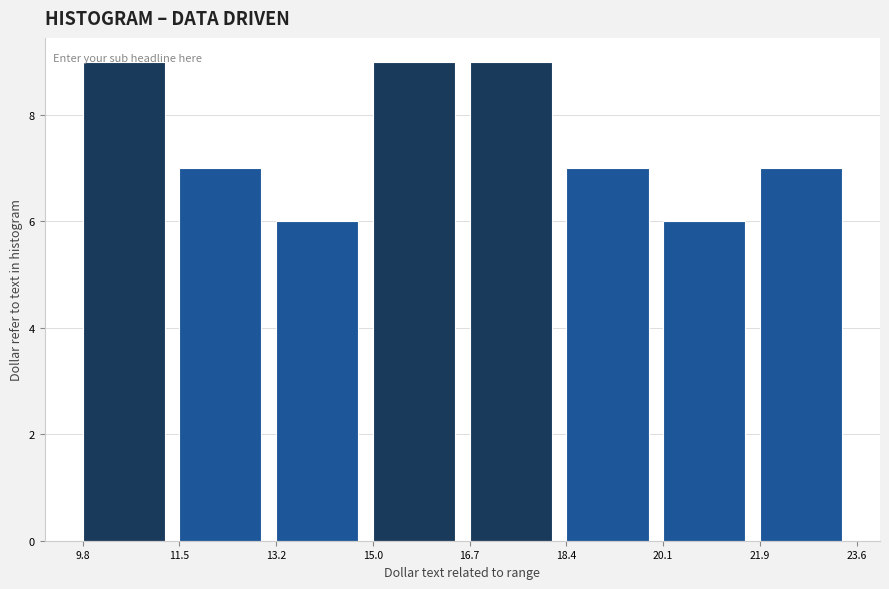

What is the height of the bar covering 13.2 to 15.0 on the x-axis? The values are not printed on the chart, so give them approximately, as read against the axis.

6